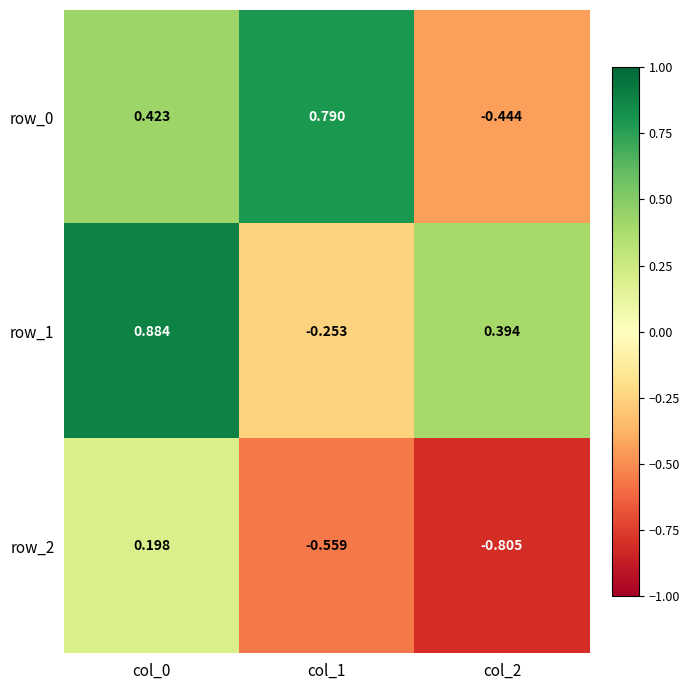

What is the difference between the maximum and minimum values in the row_2 series?

1.0